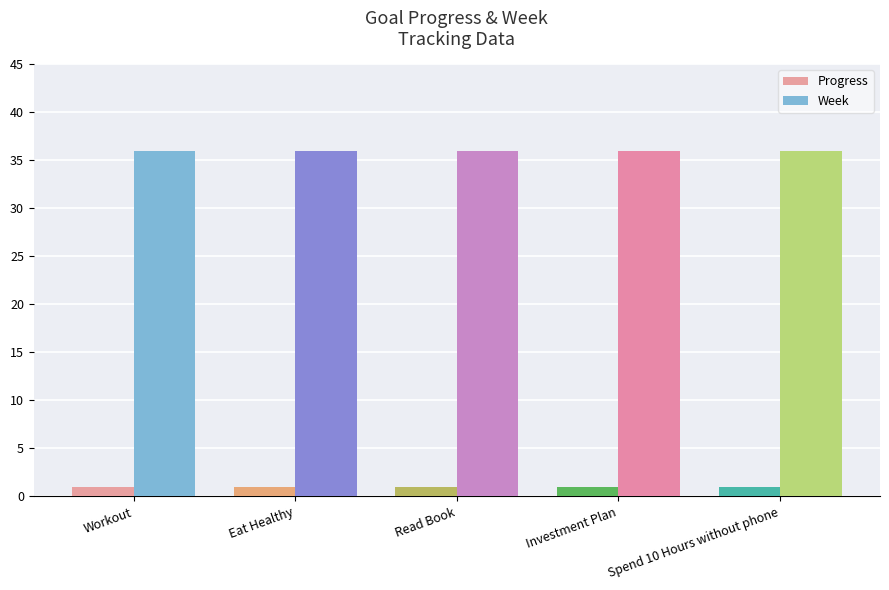

What is the label of the 4th bar from the right?

Eat Healthy